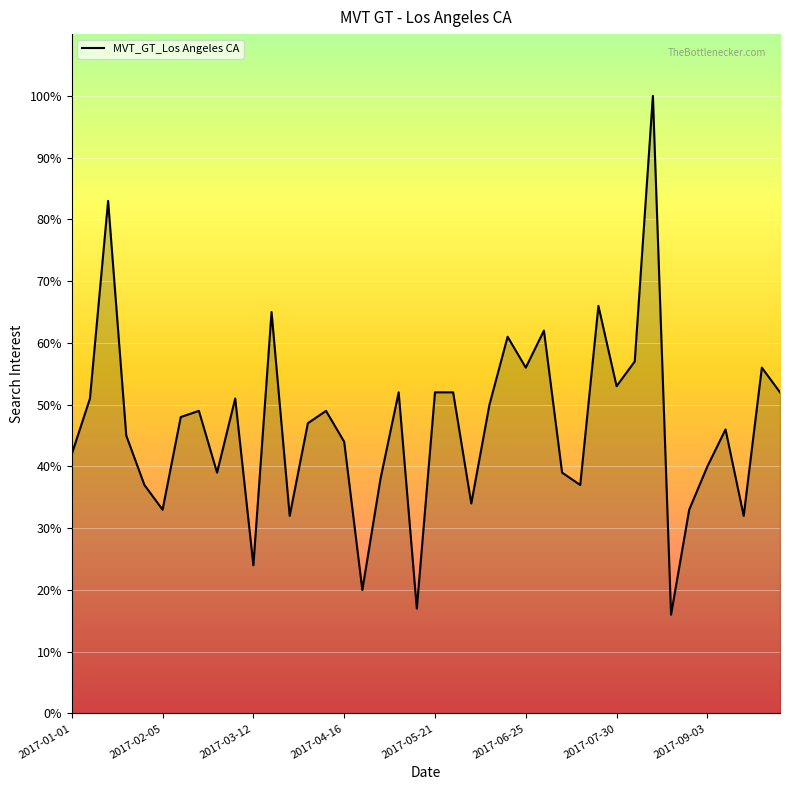

What is the minimum value shown in the chart?

16